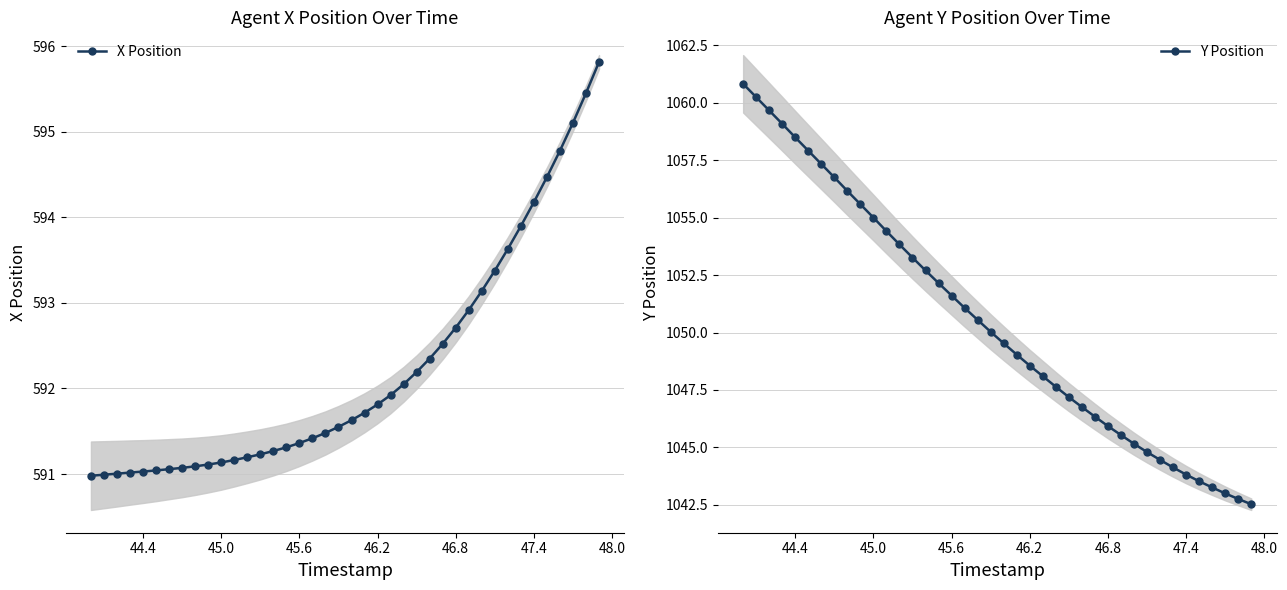

True or false: Y Position and X Position cross at least once.

False